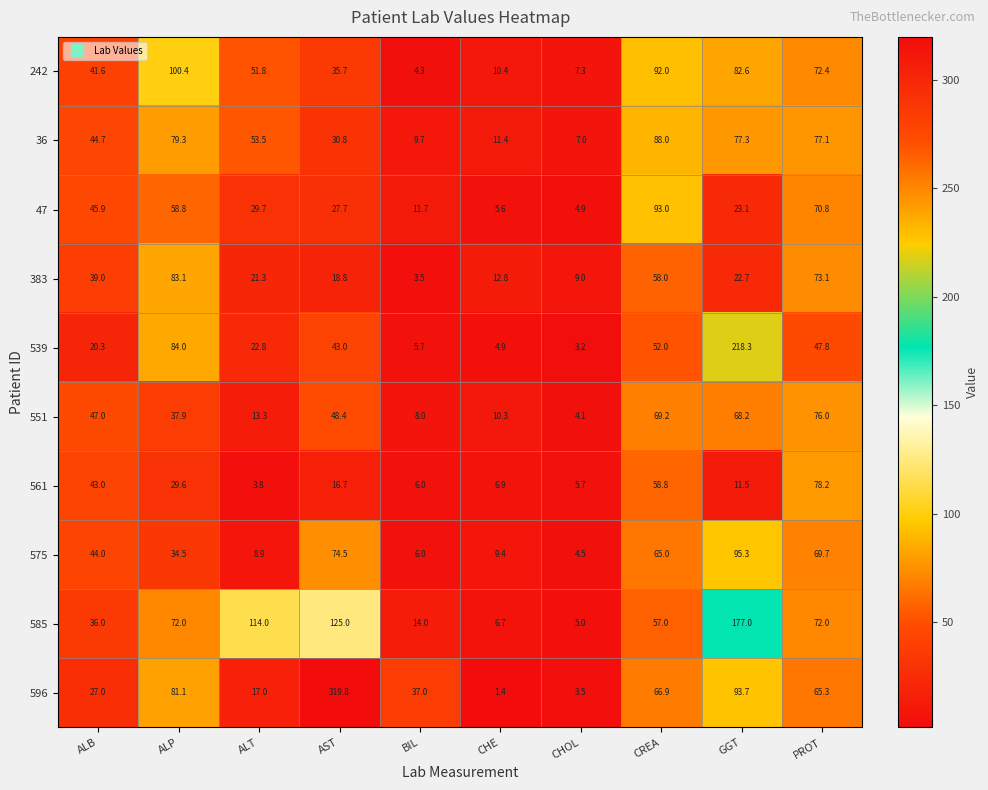

Which series has the largest range (max minus min)?

596